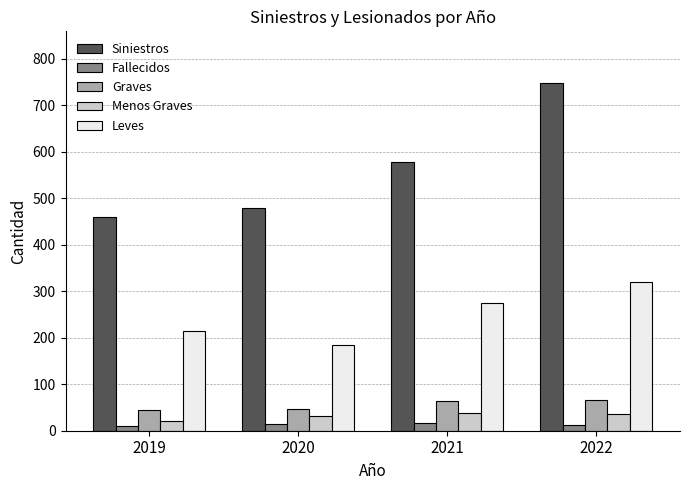

What is the minimum value for Menos Graves?

21